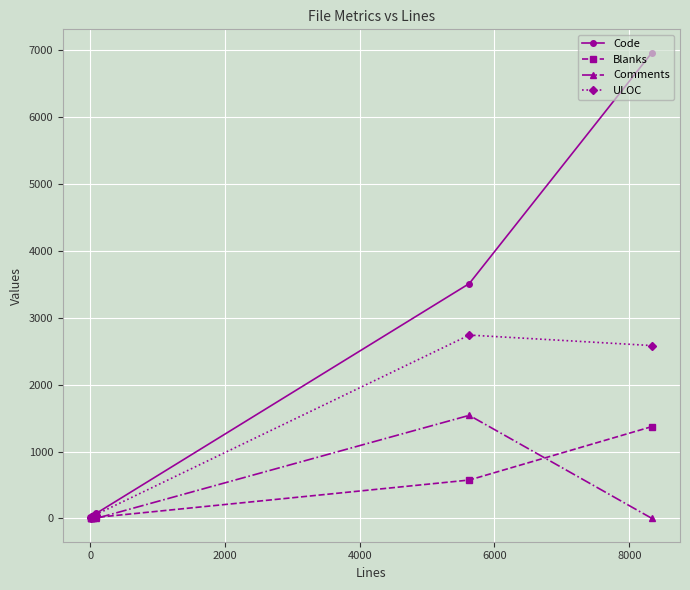

True or false: Comments has more than 1 points higher than both neighbors.

False